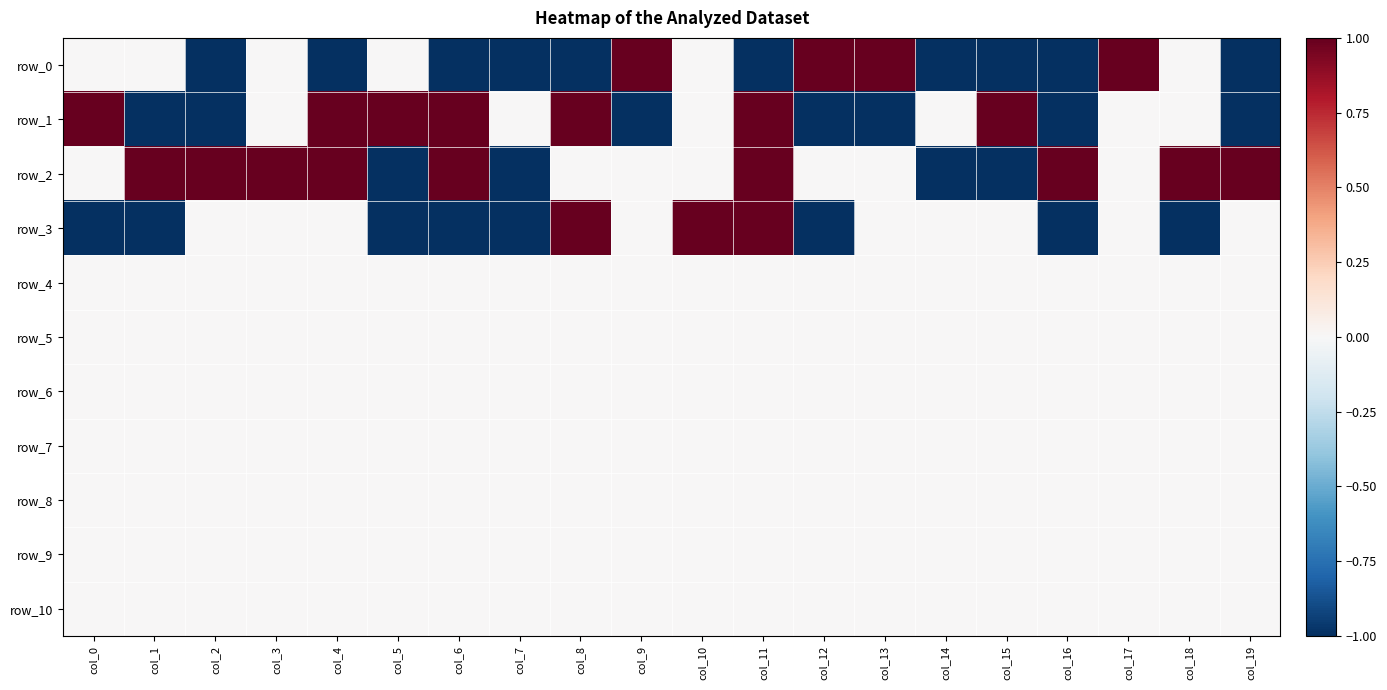

Between col_5 and col_9, which is larger?

col_9